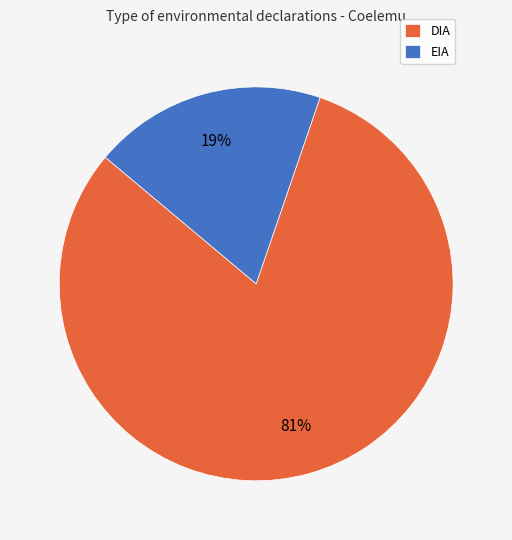

To the nearest percent, what portion does DIA represent?

81%